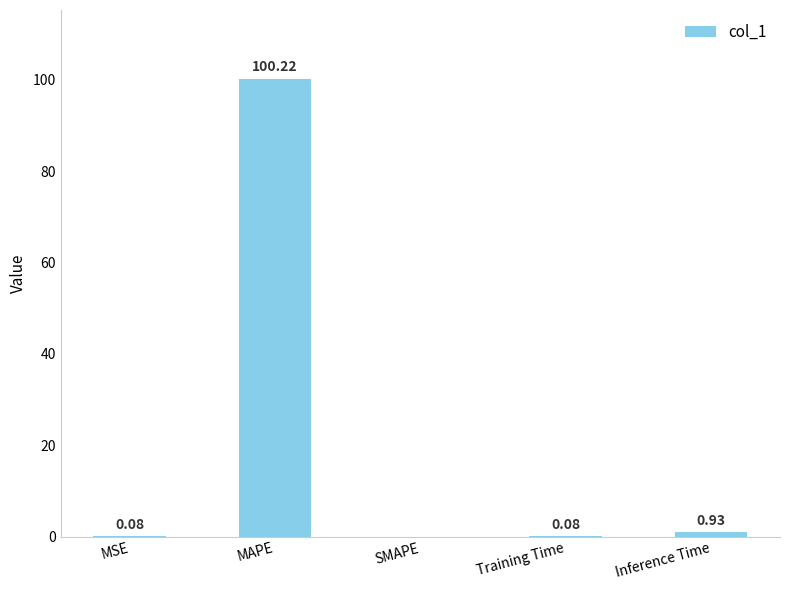

Between MAPE and MSE, which is larger?

MAPE